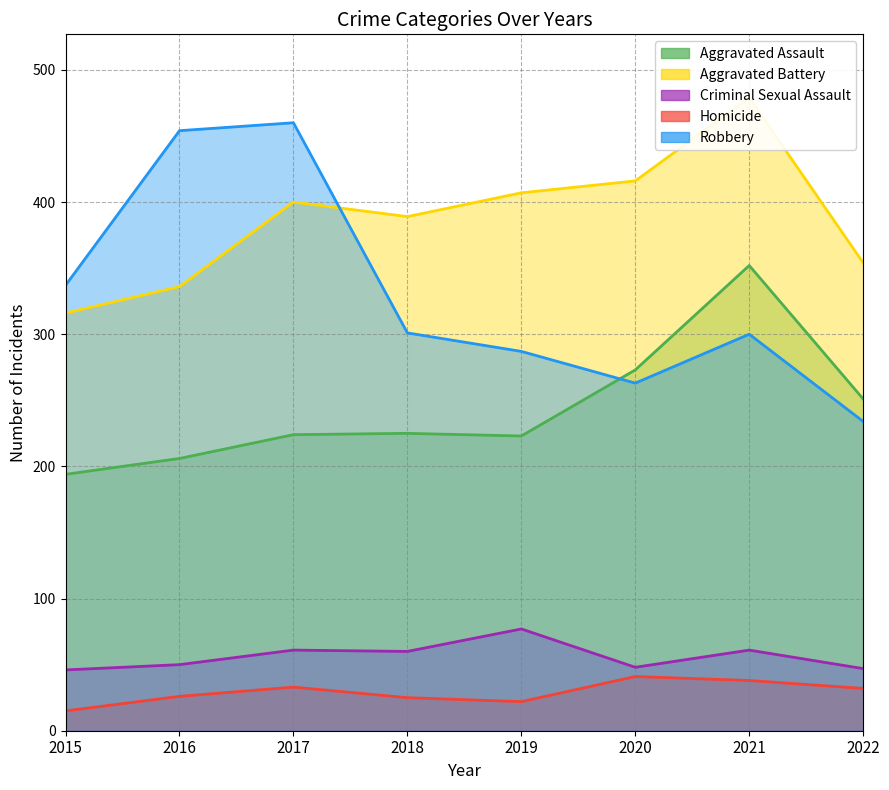

What is the sum of all Robbery values?

2636